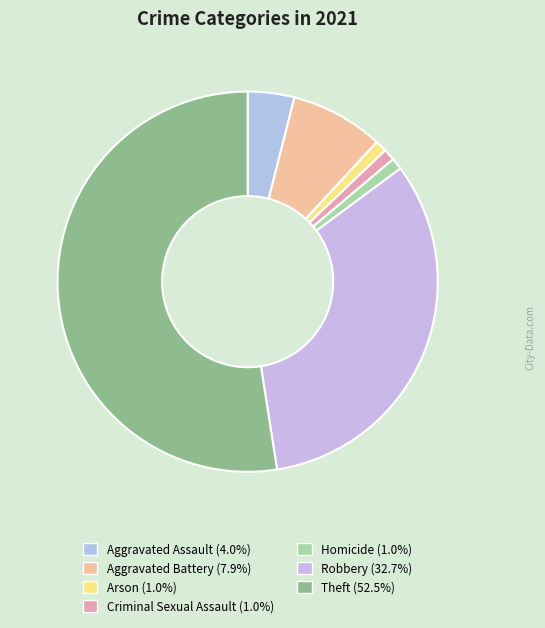

Is the sum of Homicide and Robbery greater than half?

No